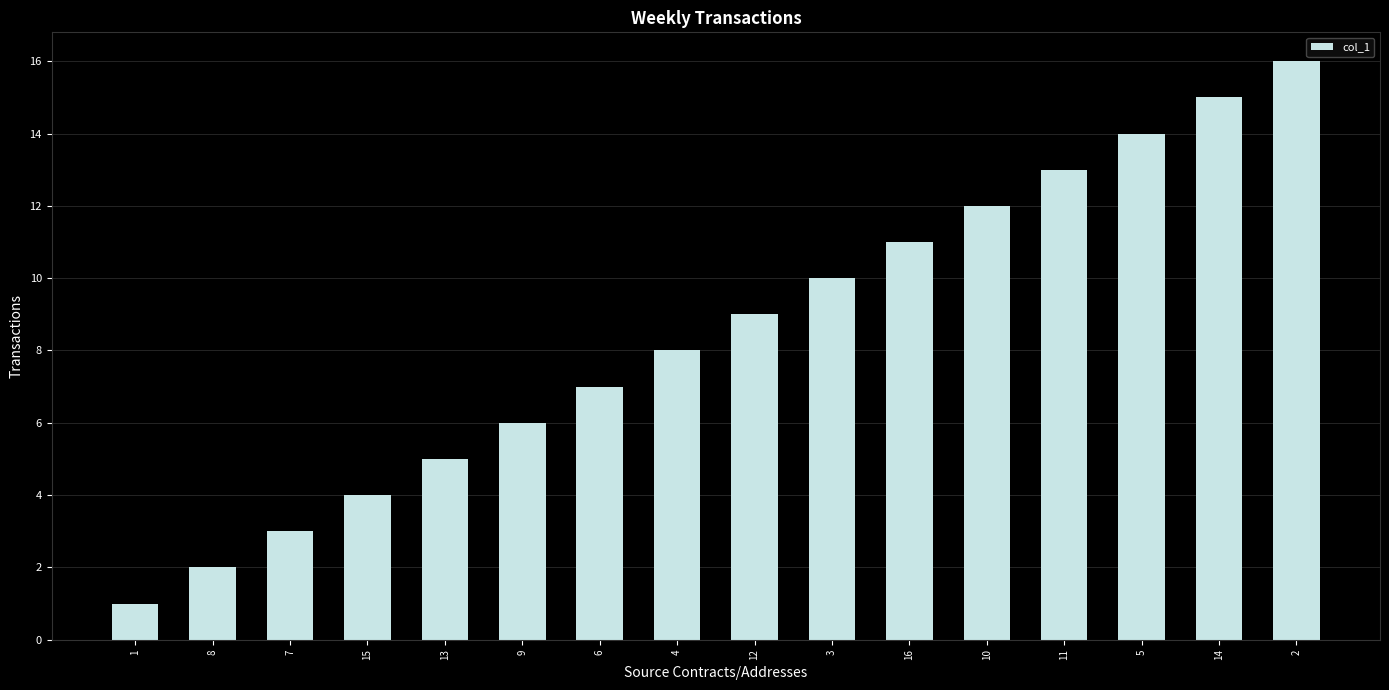

Are the bars horizontal?

No